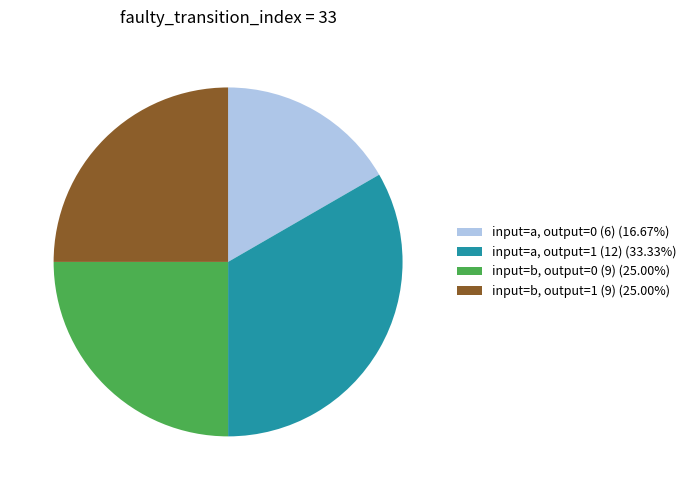

Approximately how many times larger is the value at input=a, output=1 (12) (33.33%) compared to input=b, output=1 (9) (25.00%)?

1.3